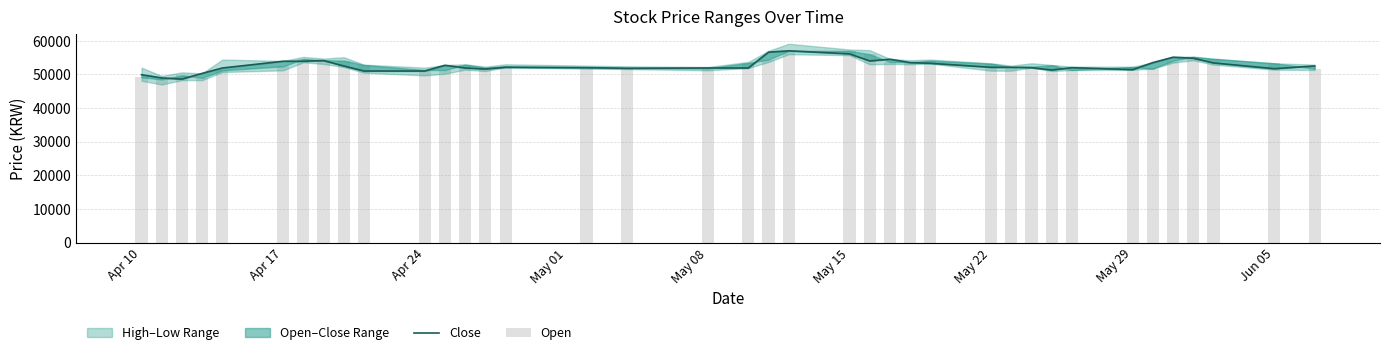

List the series in order of their overall mean, lowest first.

Close, Open